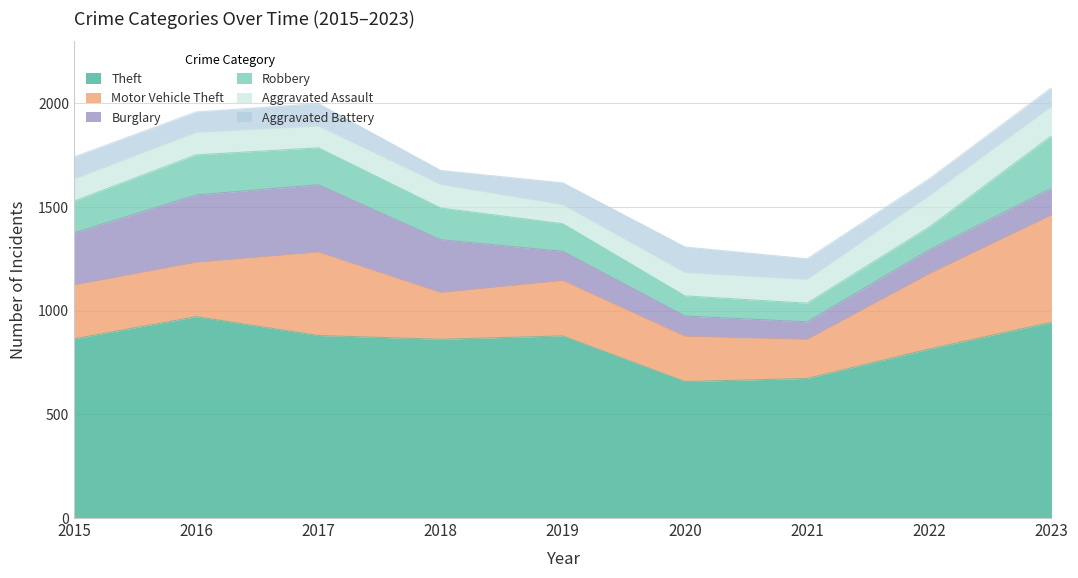

Which label corresponds to the largest value in the chart?

2016